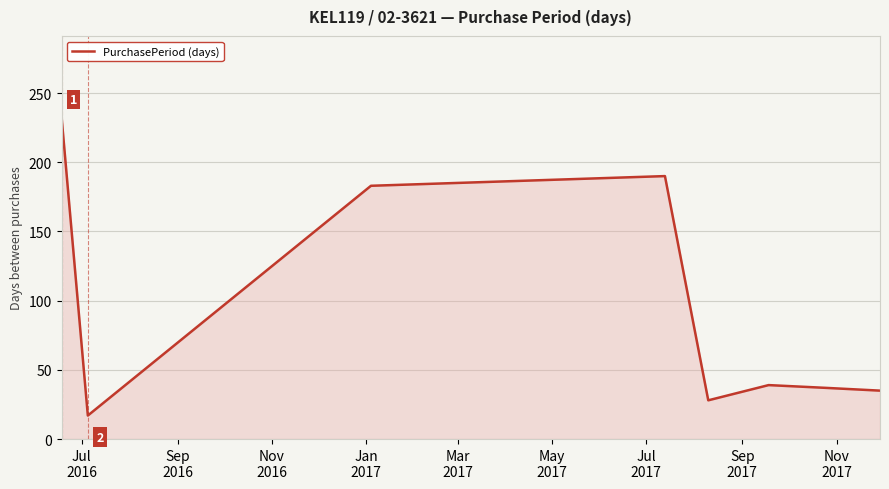

What is the average value?

95